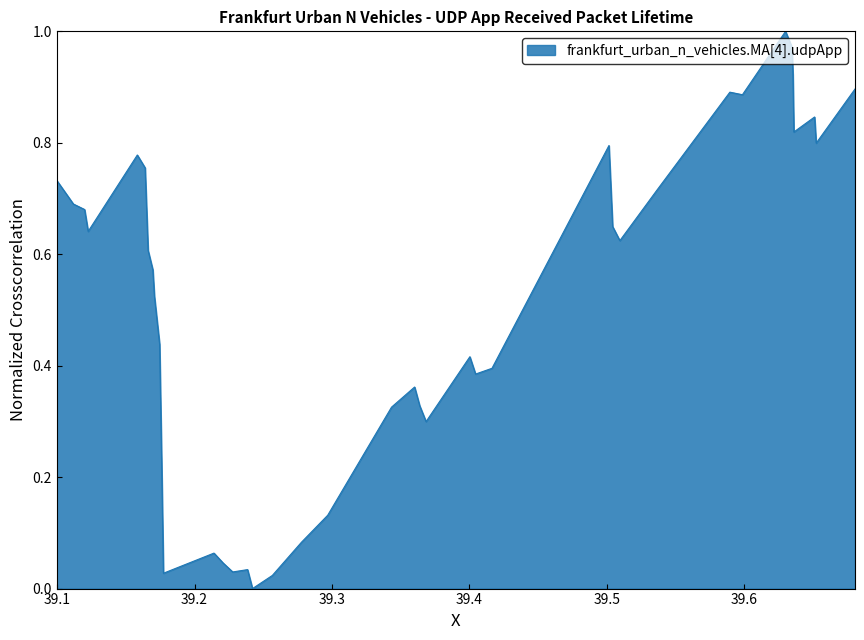

Where is the data nearest to the value 0?

16